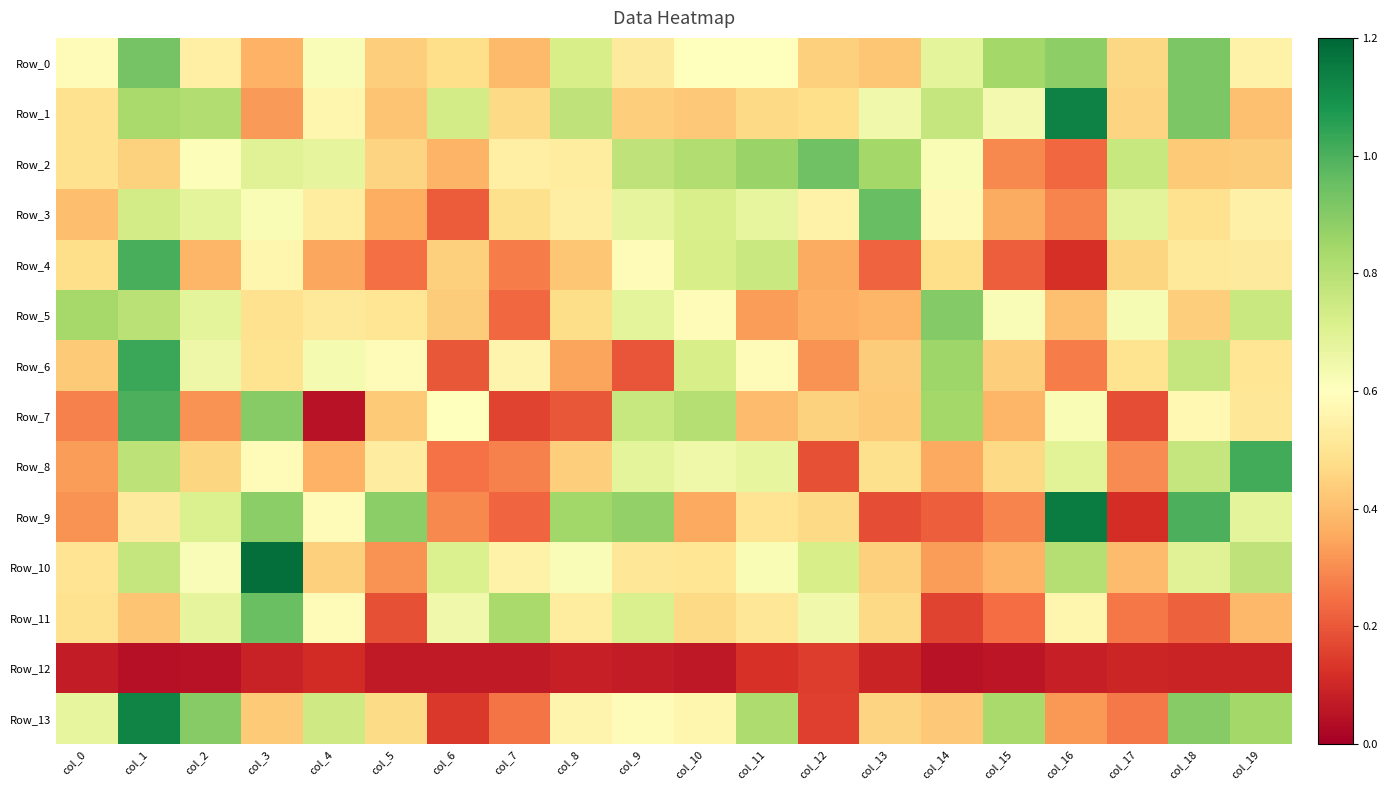

Rank the series by their maximum value, from highest to lowest.

Row_10, Row_9, Row_1, Row_13, Row_6, Row_8, Row_4, Row_7, Row_3, Row_11, Row_2, Row_0, Row_5, Row_12